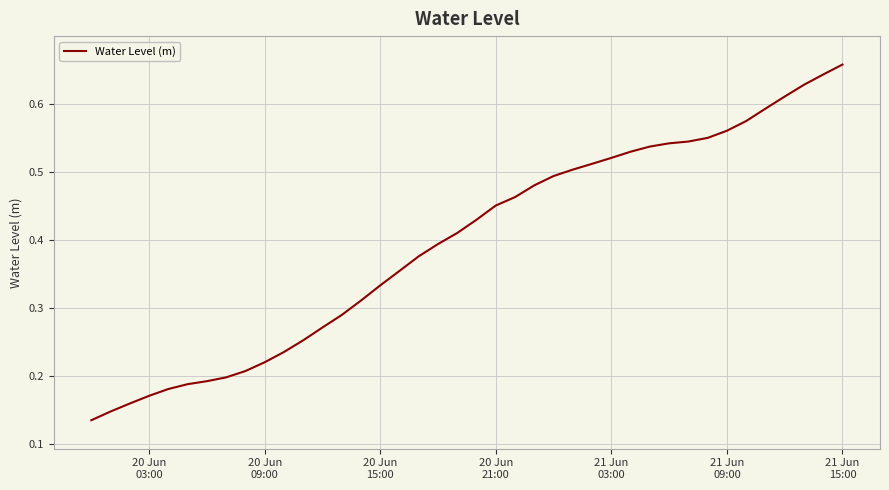

Reading right to left, list all the values displayed in this chart.

0.7	0.6	0.6	0.6	0.6	0.6	0.6	0.5	0.5	0.5	0.5	0.5	0.5	0.5	0.5	0.5	0.5	0.5	0.5	0.4	0.4	0.4	0.4	0.4	0.3	0.3	0.3	0.3	0.3	0.2	0.2	0.2	0.2	0.2	0.2	0.2	0.2	0.2	0.1	0.1